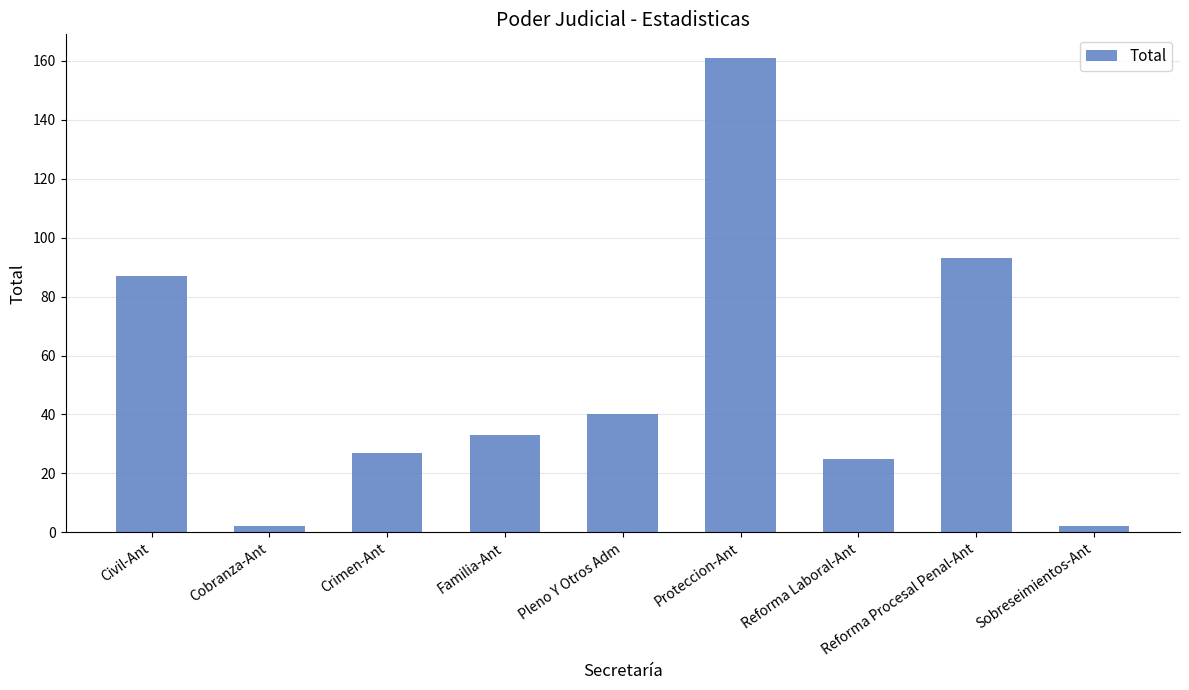

What is the value of the 1st bar from the left?

87